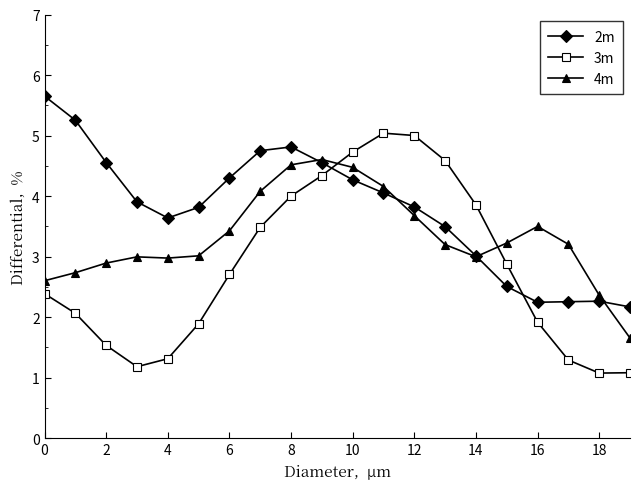

What is the maximum value shown in the chart?

5.7